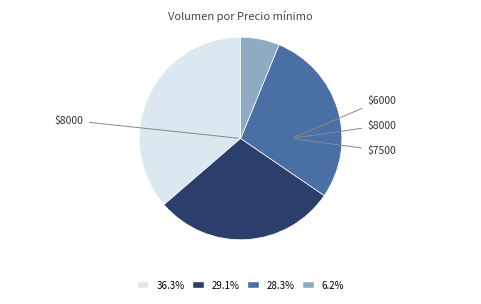

Approximately how many times larger is the value at 36.3% compared to 29.1%?

1.2